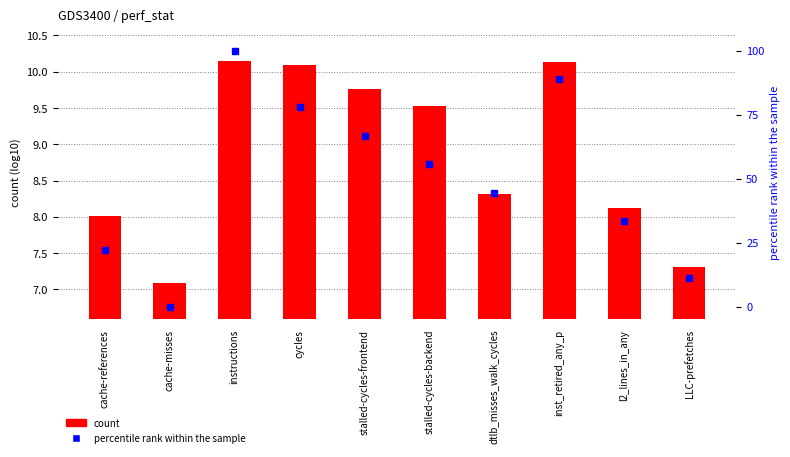

What is the sum of the percentile rank within the sample values at stalled-cycles-frontend and cycles?

144.4